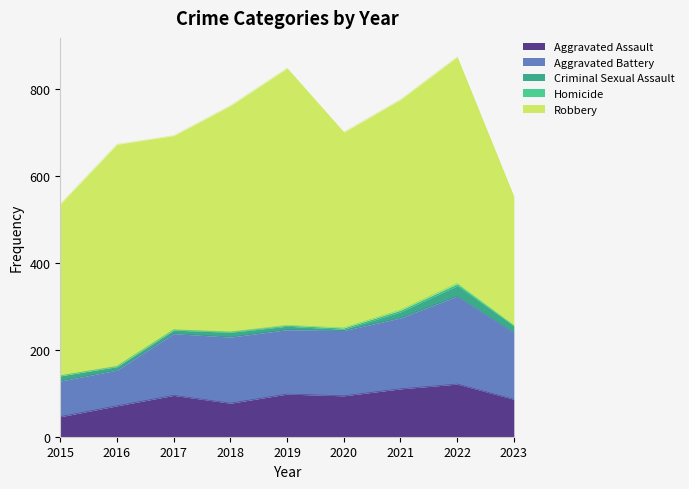

Which series changed the most between 2017 and 2018?

Robbery